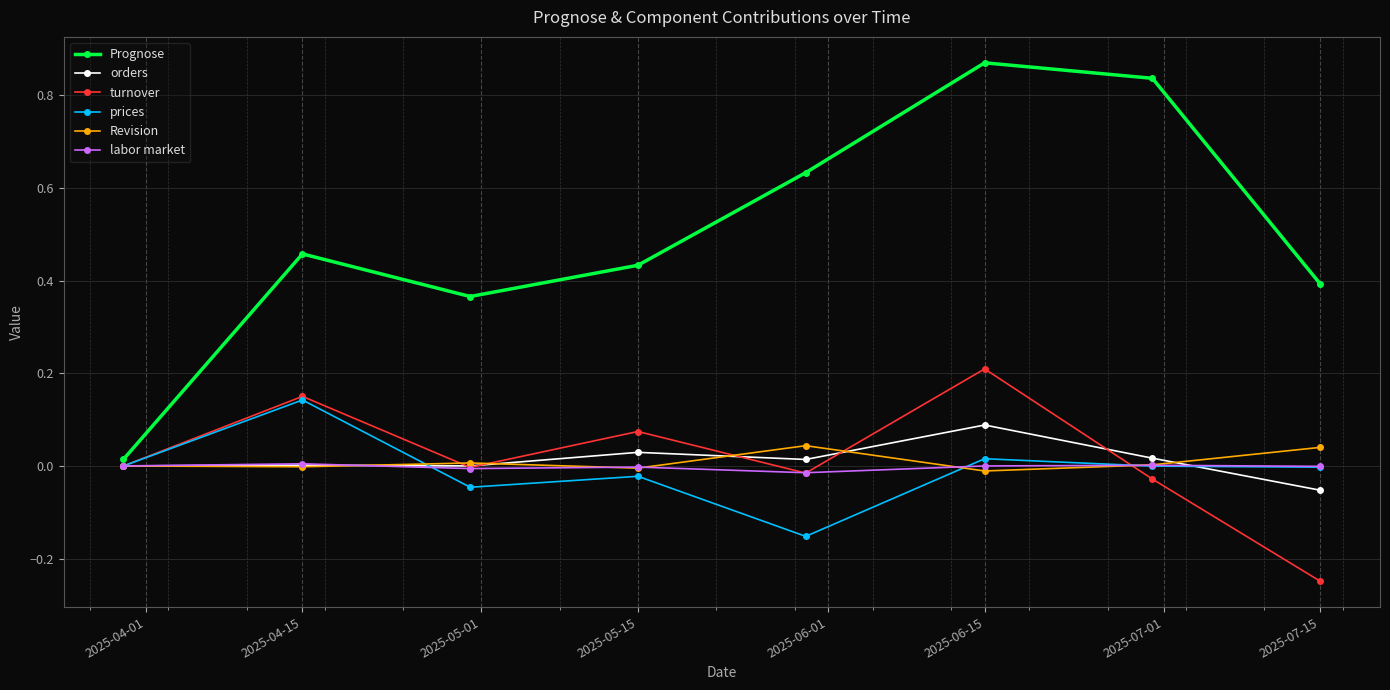

What are all the series names shown in the legend?

Prognose, orders, turnover, prices, Revision, labor market